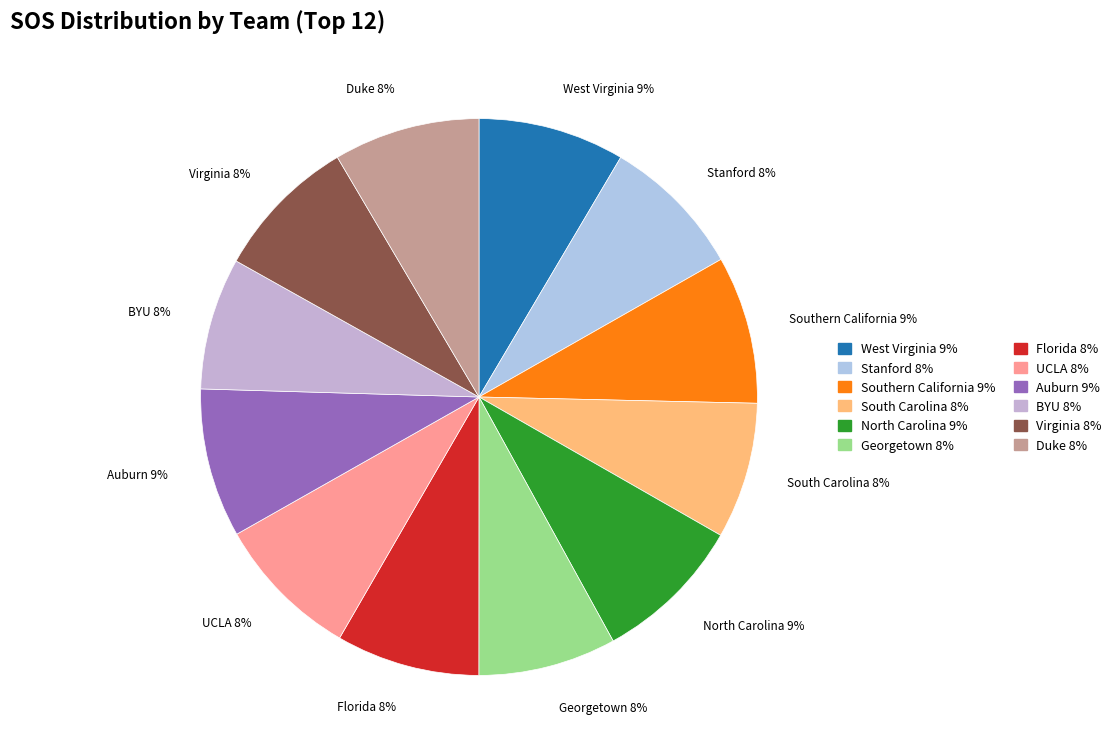

Is the sum of UCLA 8% and Duke 8% greater than half?

No